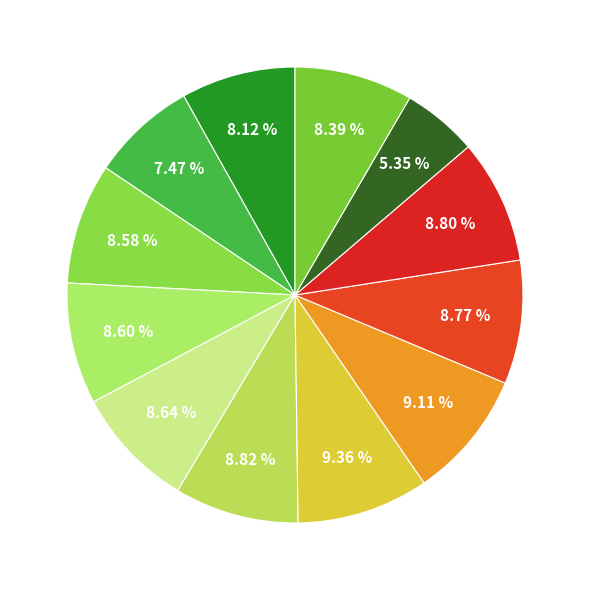

How many slices are in this pie chart?

12